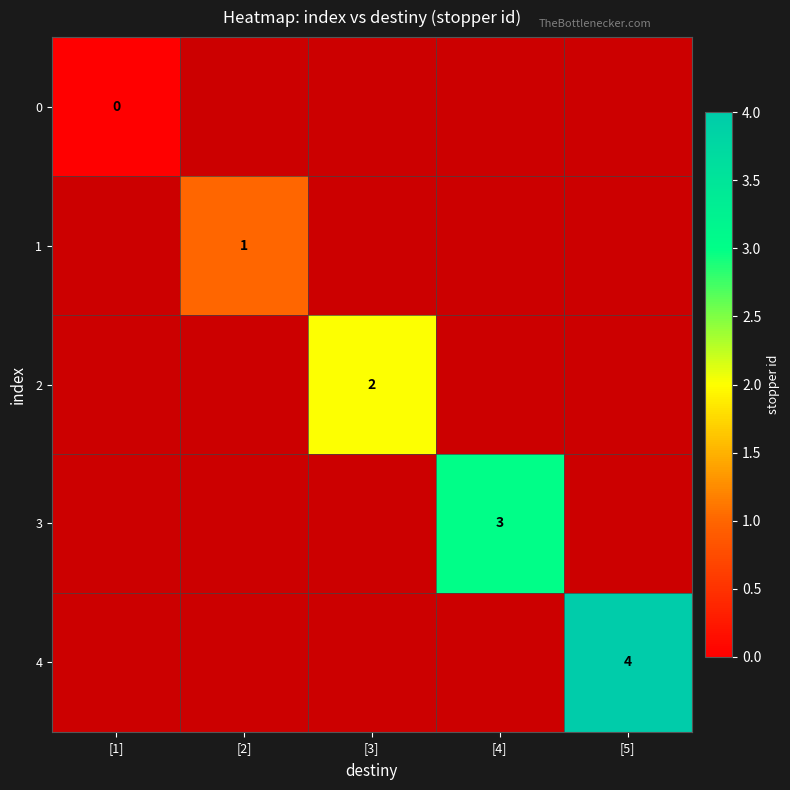

List the series in order of their peak value, lowest first.

0, 1, 2, 3, 4